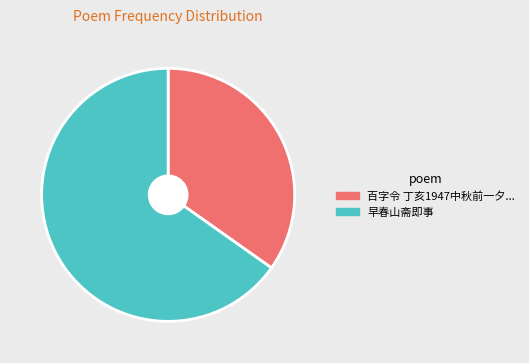

Which category accounts for the majority?

早春山斋即事